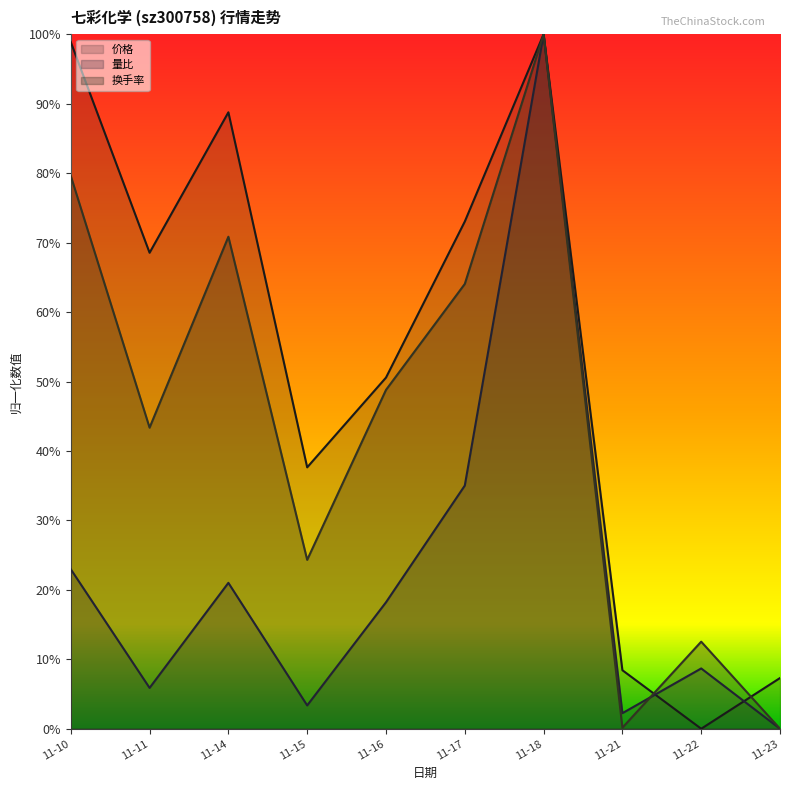

List the series in order of their peak value, lowest first.

价格, 量比, 换手率